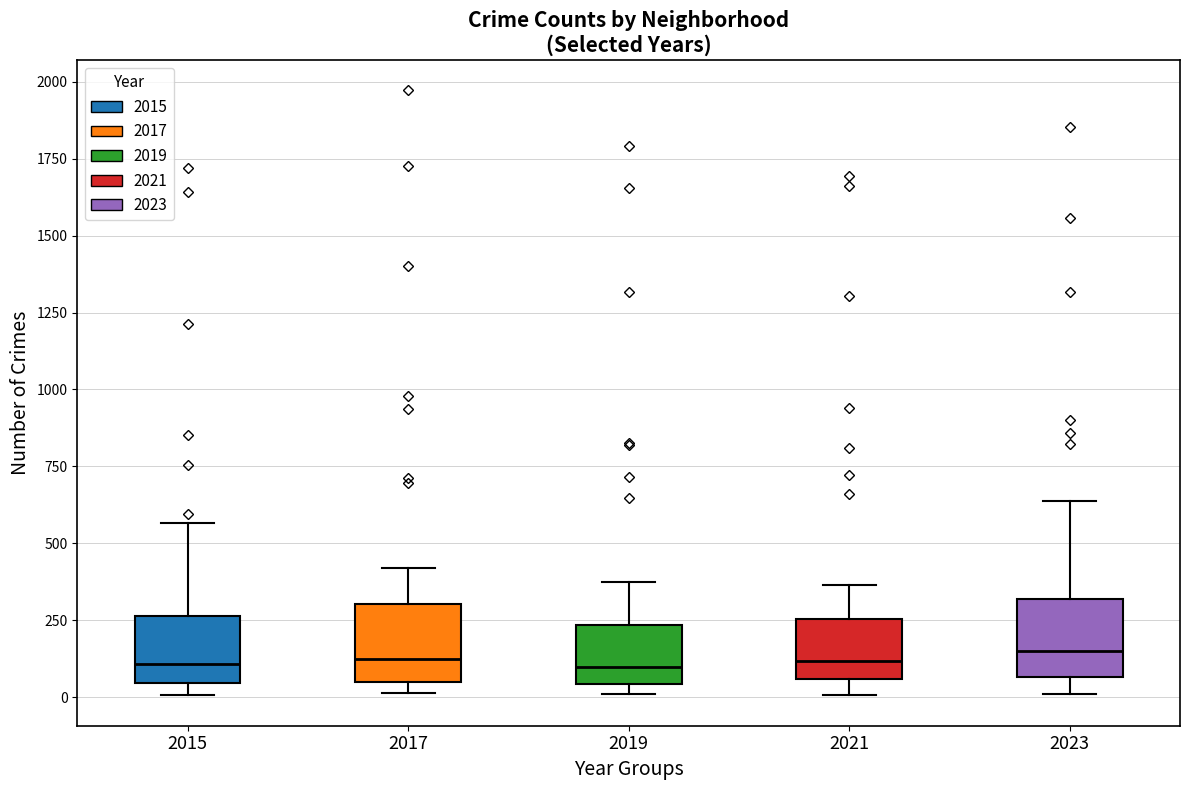

Reading left to right, transcribe this box plot: for each box, give where its median line is, the range the box spans, and where its two whiskers end, as read against the y-axis. The values are not printed on the chart, so give them approximately, as read against the axis.

2015: median 100, box 50 to 250, whiskers 0 to 550
2017: median 100, box 50 to 300, whiskers 0 to 400
2019: median 100, box 50 to 250, whiskers 0 to 400
2021: median 100, box 50 to 250, whiskers 0 to 350
2023: median 150, box 50 to 300, whiskers 0 to 650